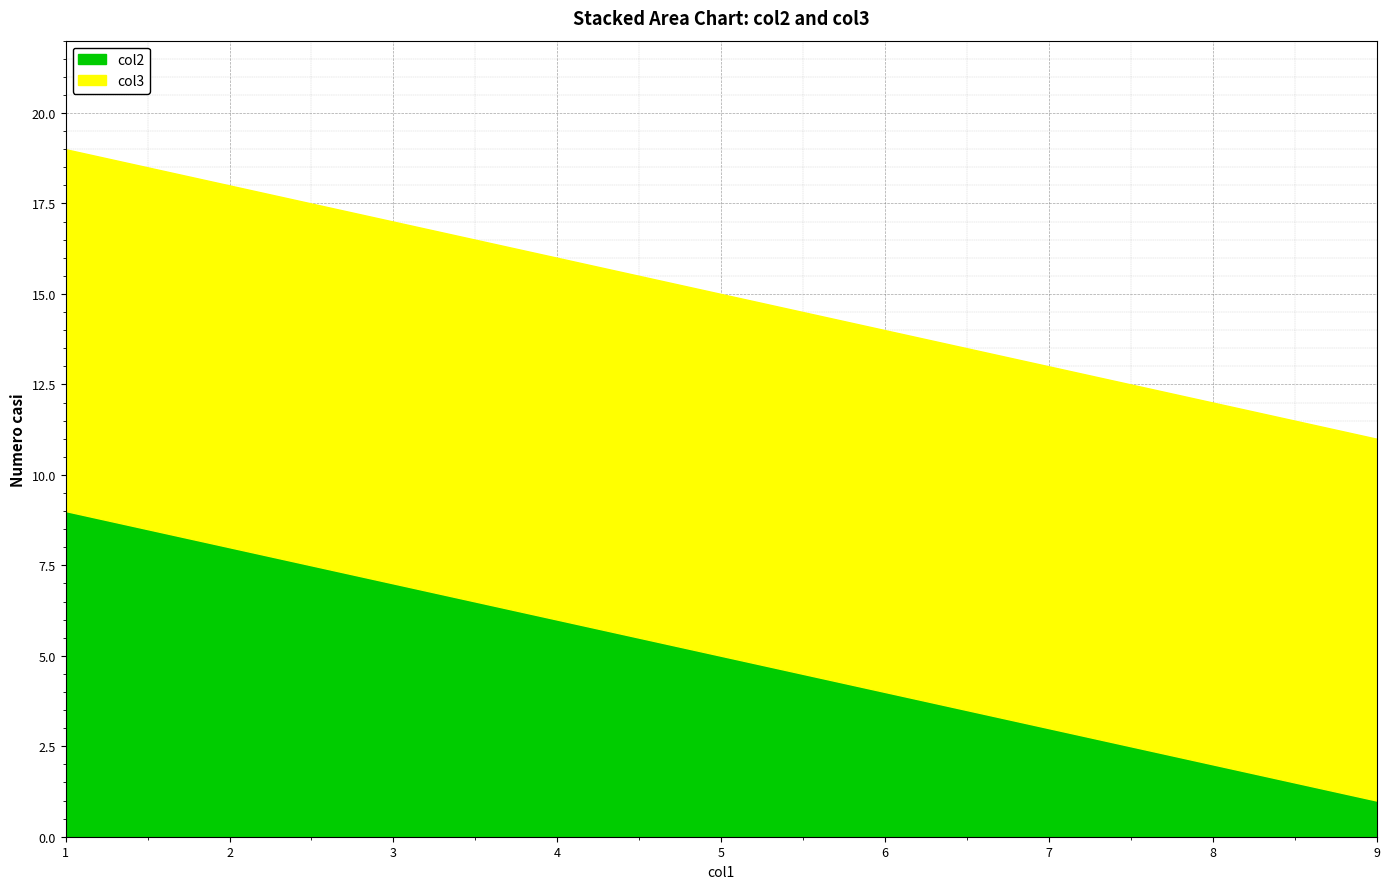

True or false: col3 and col2 intersect in this chart.

False